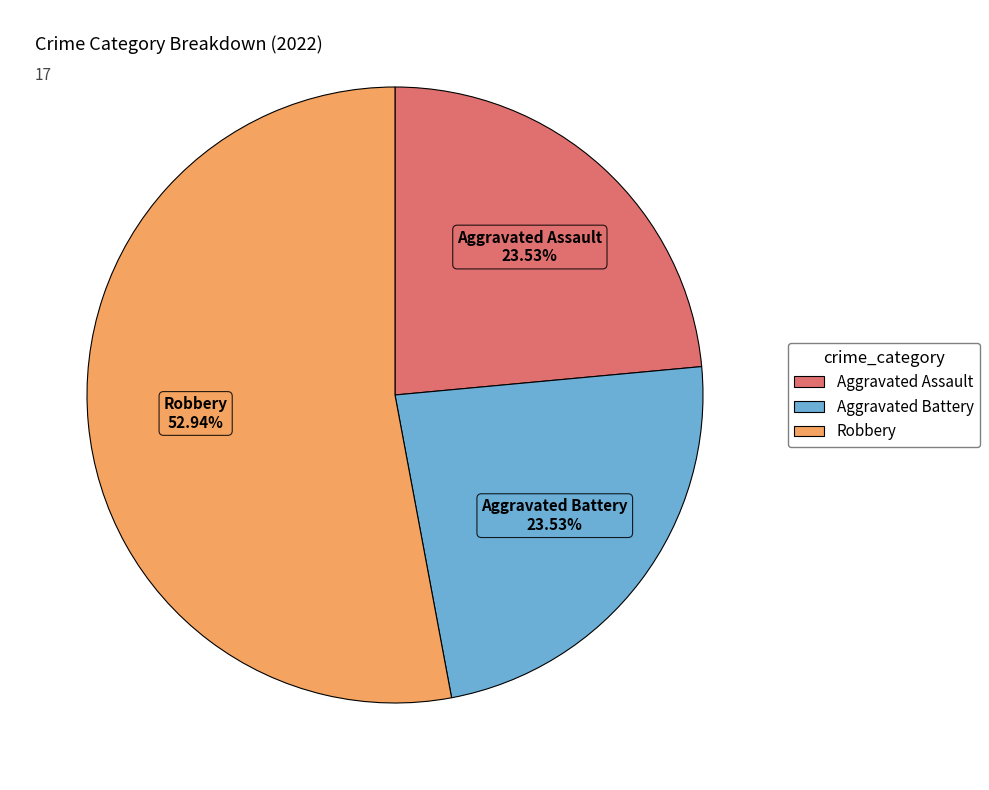

Does any single category account for the majority?

Yes